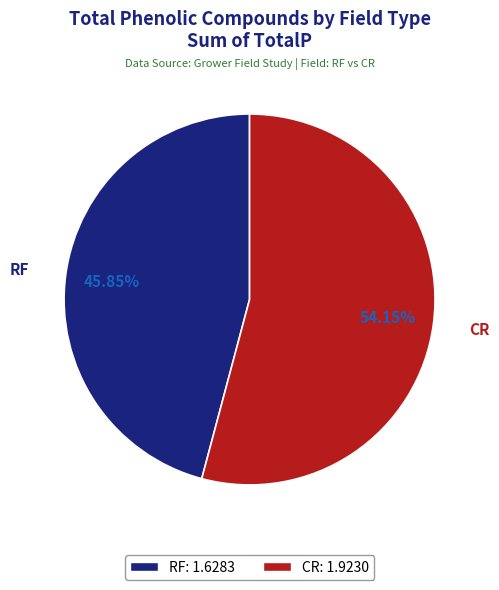

Does RF: 1.6283 account for over 50% of the chart?

No